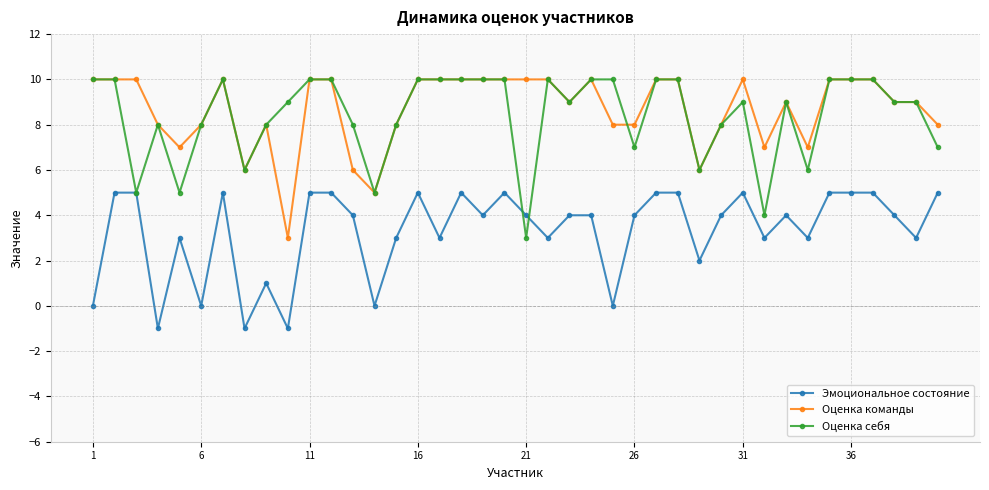

What is the average value of the Эмоциональное состояние series?

3